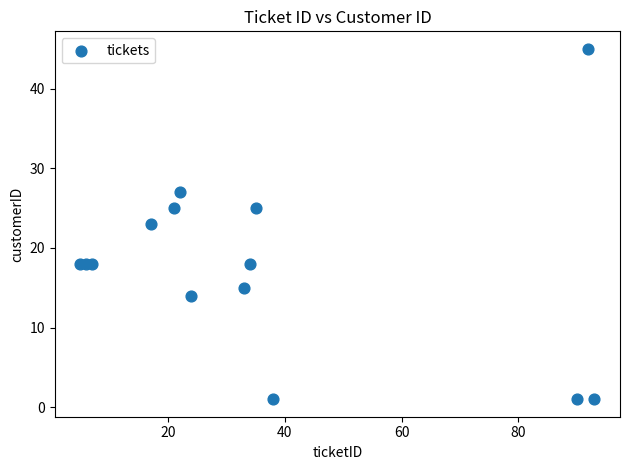

What is the range of Y values (max minus min)?

44